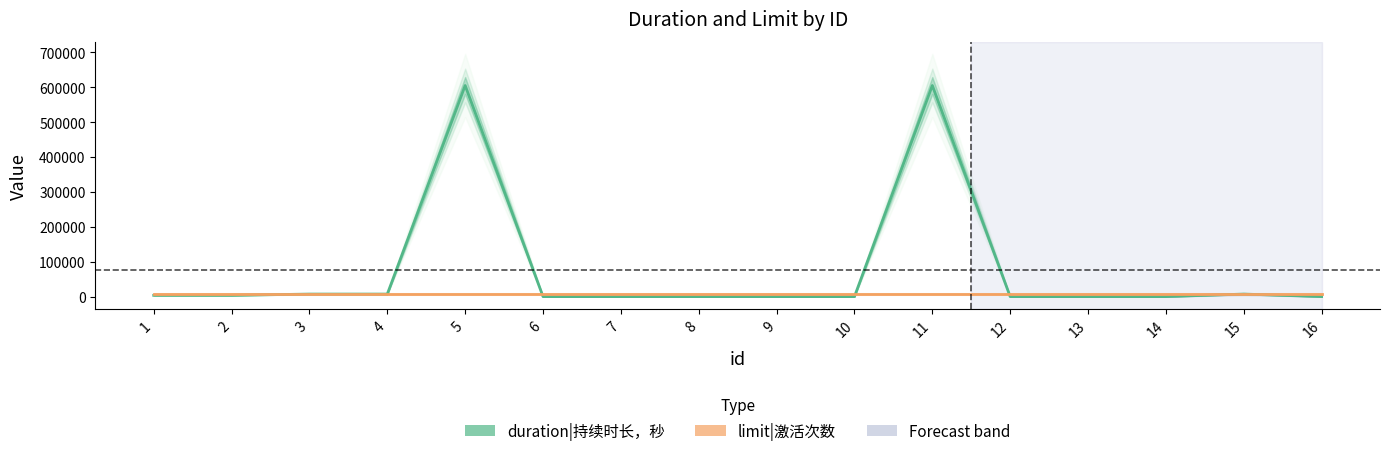

What is the sum of the limit|激活次数 values at 8 and 6?

14400